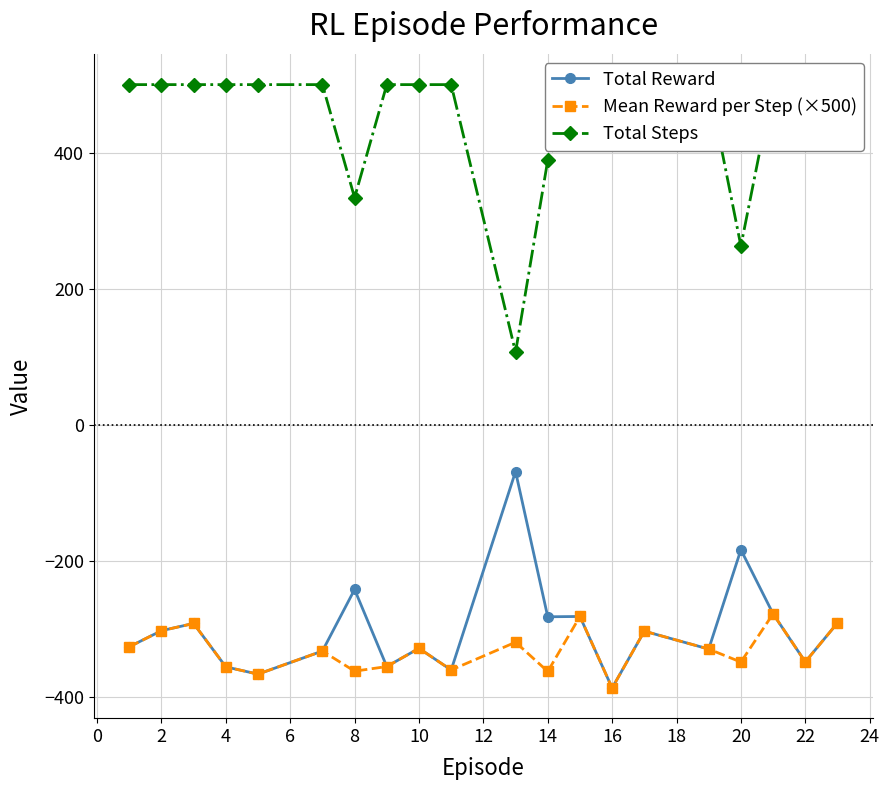

Rank the series by their maximum value, from highest to lowest.

Total Steps, Total Reward, Mean Reward per Step (×500)